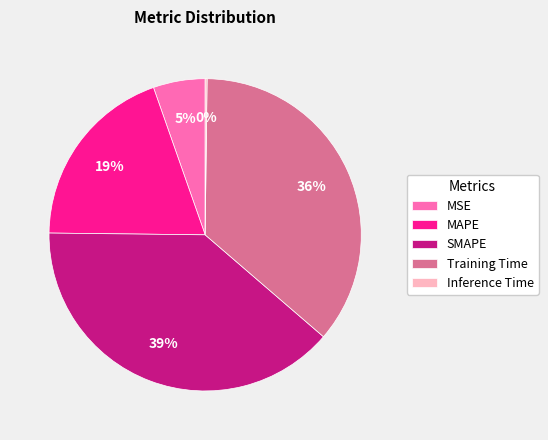

What is the largest slice in the pie chart?

SMAPE